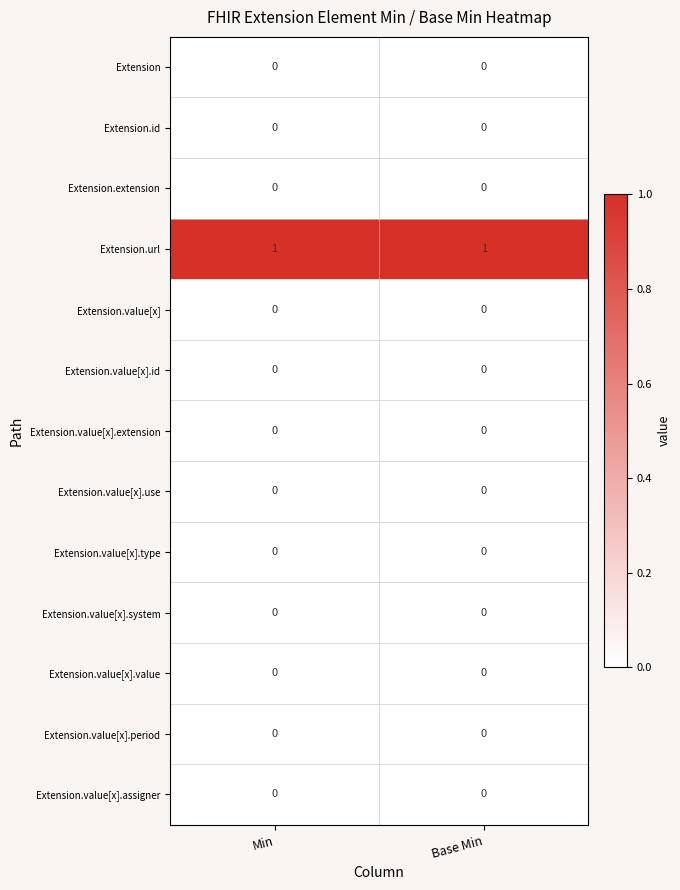

Reading left to right, transcribe all the data shown in this chart.

Extension: Min=0	Base Min=0
Extension.id: Min=0	Base Min=0
Extension.extension: Min=0	Base Min=0
Extension.url: Min=1	Base Min=1
Extension.value[x]: Min=0	Base Min=0
Extension.value[x].id: Min=0	Base Min=0
Extension.value[x].extension: Min=0	Base Min=0
Extension.value[x].use: Min=0	Base Min=0
Extension.value[x].type: Min=0	Base Min=0
Extension.value[x].system: Min=0	Base Min=0
Extension.value[x].value: Min=0	Base Min=0
Extension.value[x].period: Min=0	Base Min=0
Extension.value[x].assigner: Min=0	Base Min=0